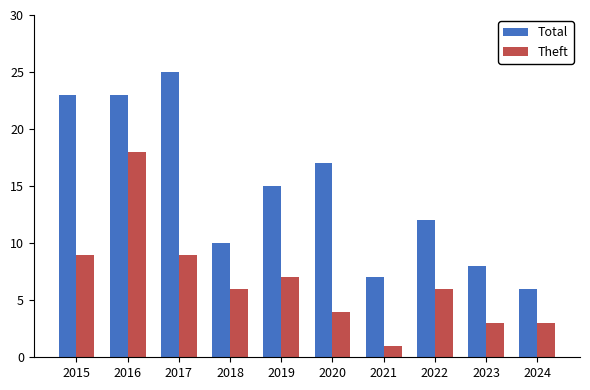

Between 2019 and 2024, which series saw the biggest shift?

Total